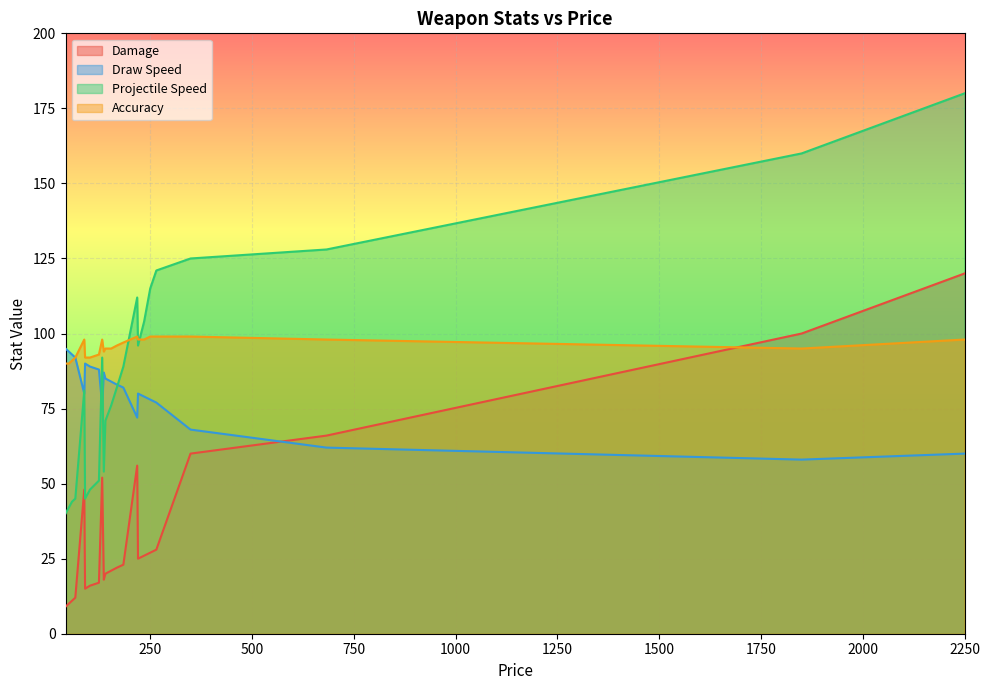

Is the value of Damage at 250 greater than the value of Projectile Speed at 349?

No